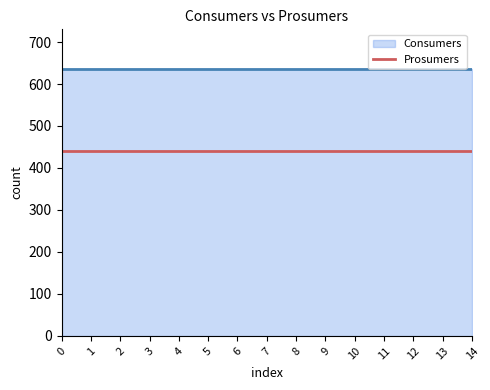

What is the value of the Prosumers point at the 5th from the left?

440